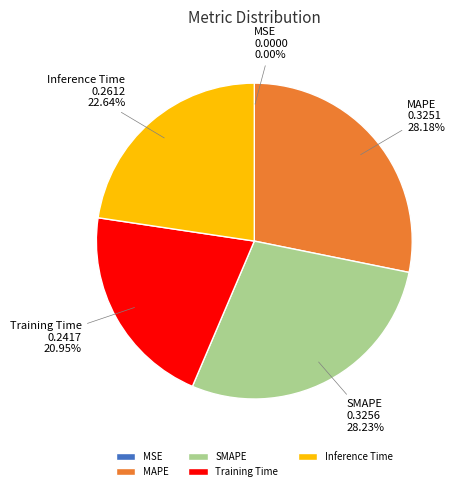

Is there any slice that represents more than half of the pie?

No